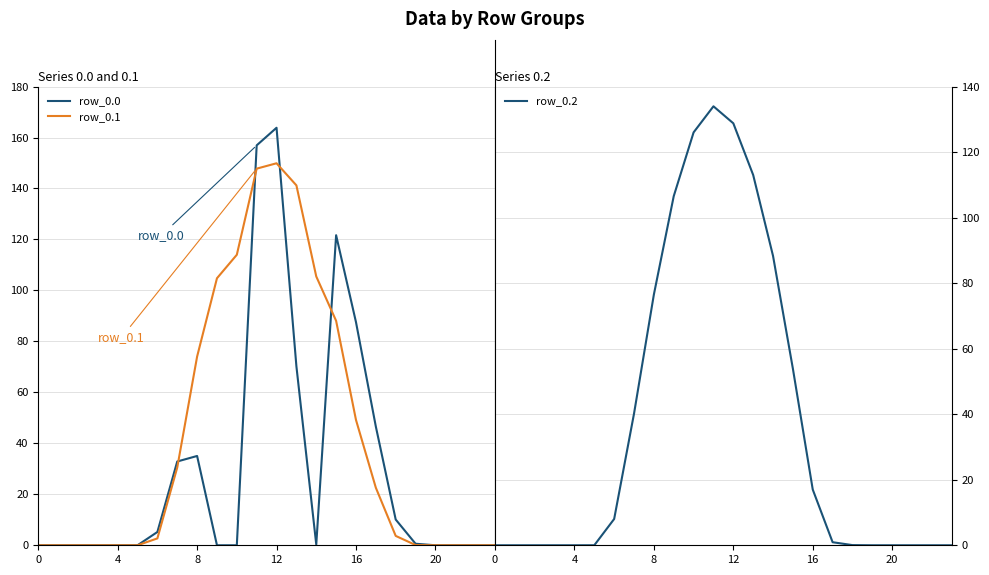

The value of row_0.1 at 0 is 0.0. True or false?

True